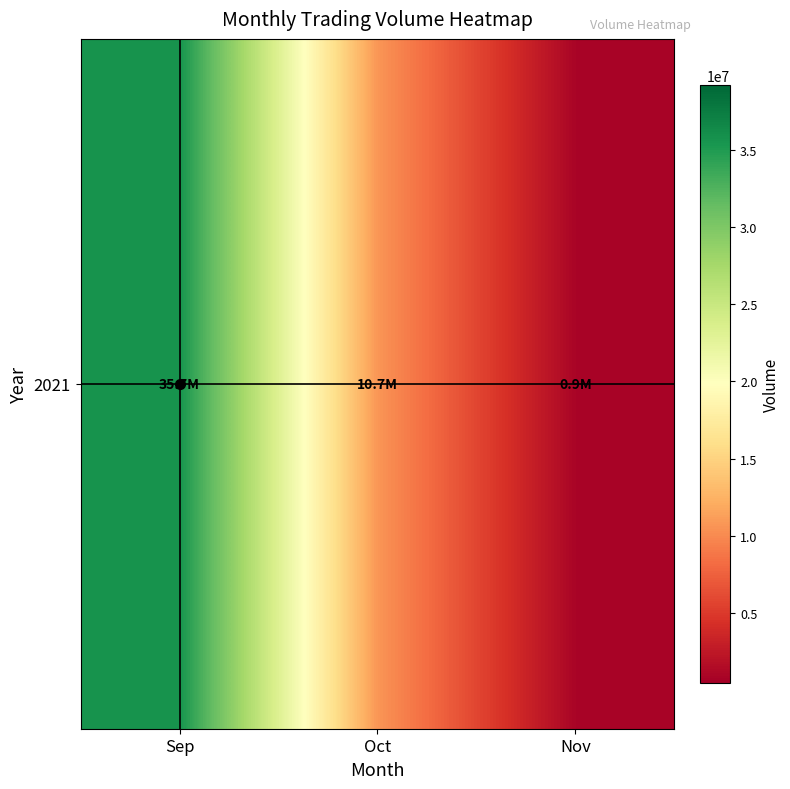

True or false: the data shows 904930 at Nov.

True